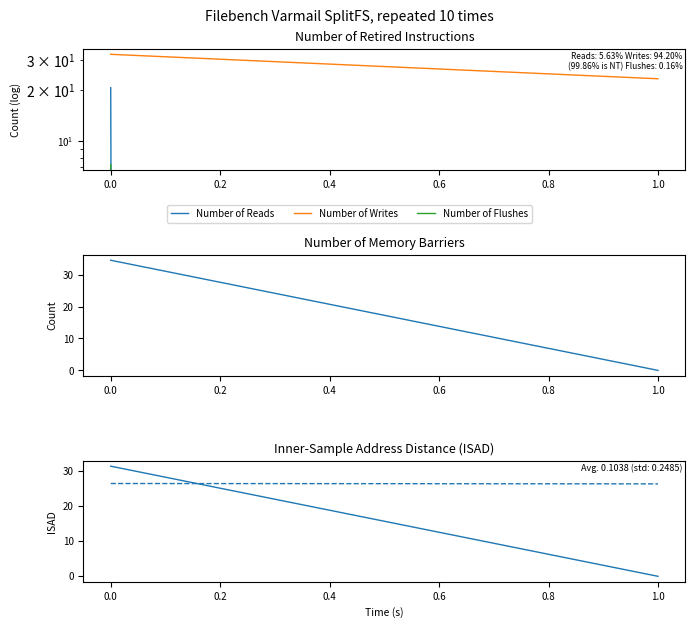

Which series has the largest range (max minus min)?

Memory Barriers